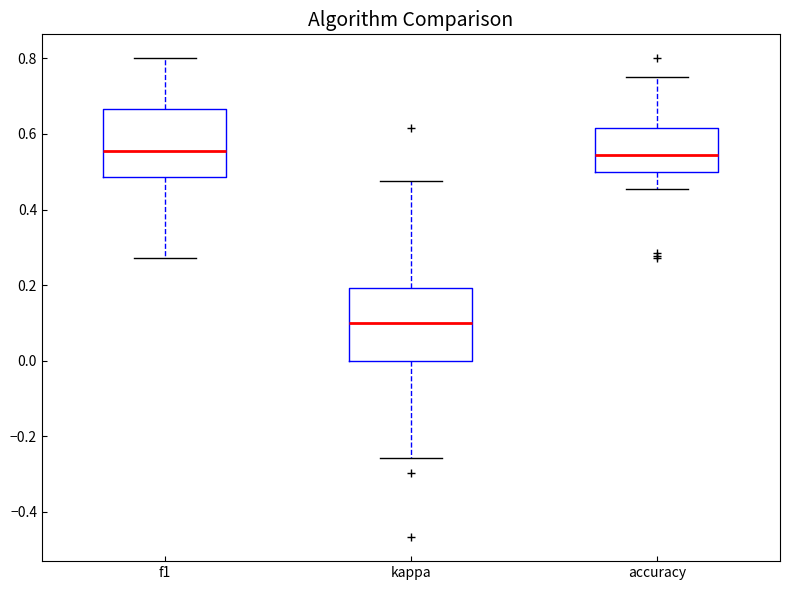

Reading left to right, transcribe this box plot: for each box, give where its median line is, the range the box spans, and where its two whiskers end, as read against the y-axis. The values are not printed on the chart, so give them approximately, as read against the axis.

f1: median 0.56, box 0.48 to 0.66, whiskers 0.28 to 0.80
kappa: median 0.10, box 0.00 to 0.20, whiskers -0.26 to 0.48
accuracy: median 0.54, box 0.50 to 0.62, whiskers 0.46 to 0.76